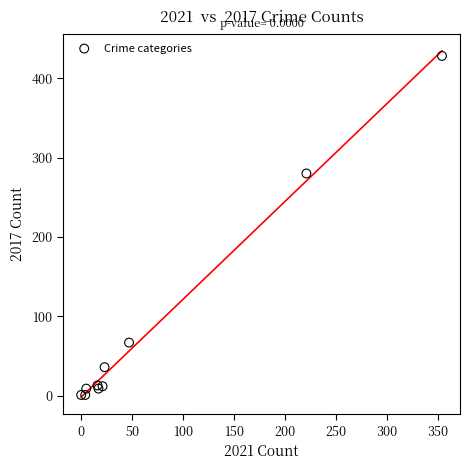

What Y value in the scatter plot is closest to 214?

280